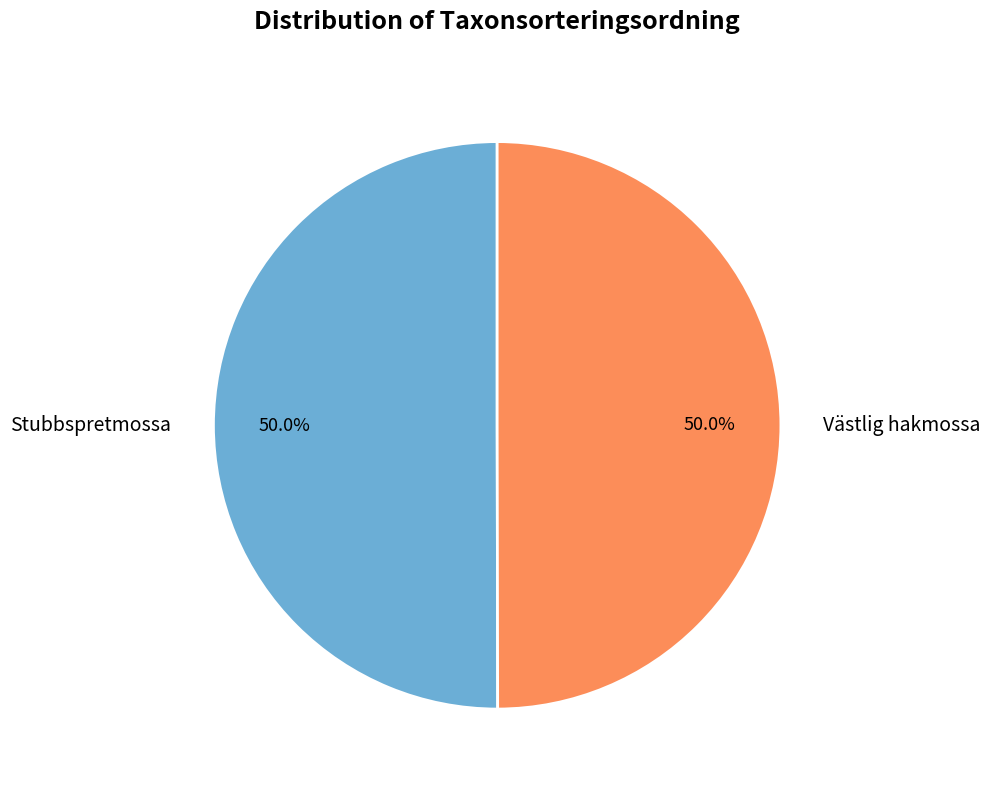

What percentage is the Västlig hakmossa slice, to the nearest percent?

50%